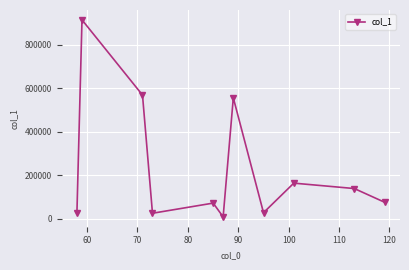

How many interior local peaks (higher than both neighbors) does the data have?

4